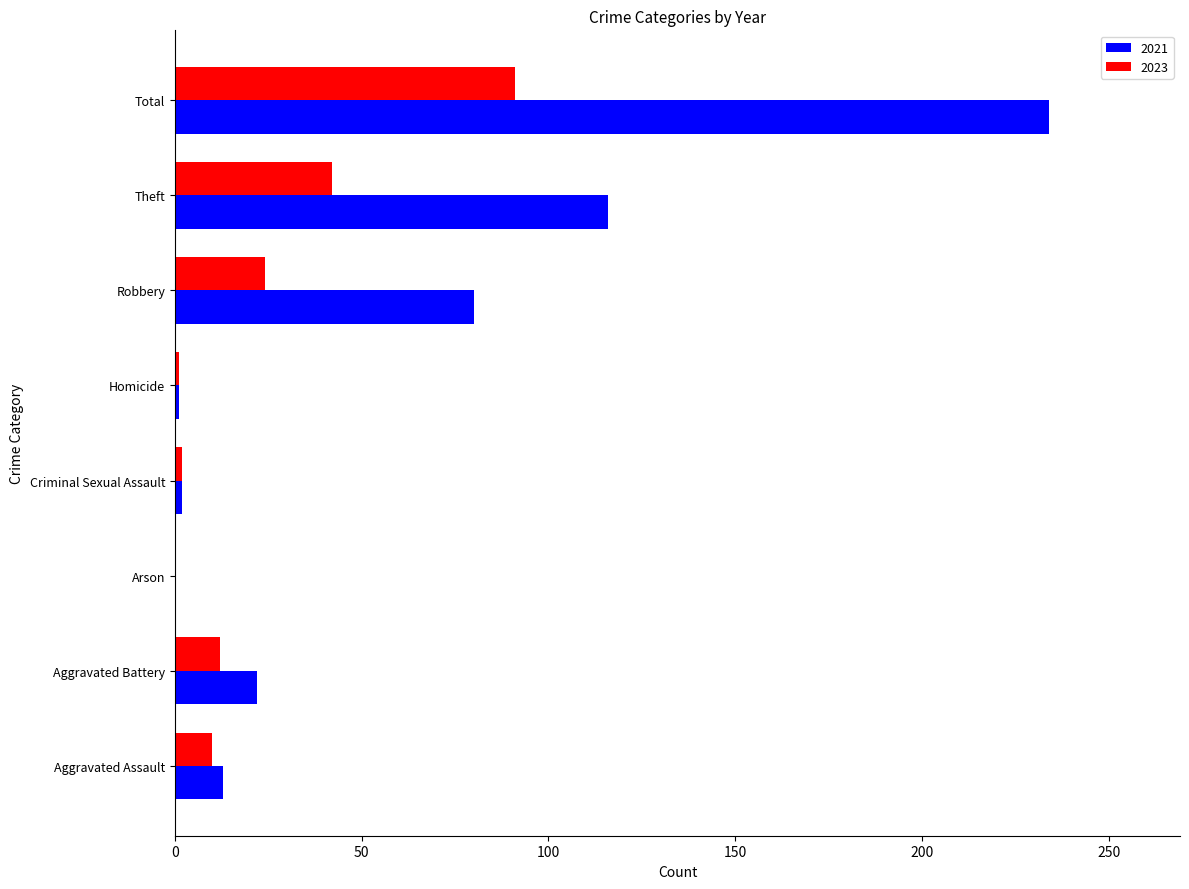

At which label is 2023 closest to 45?

Theft